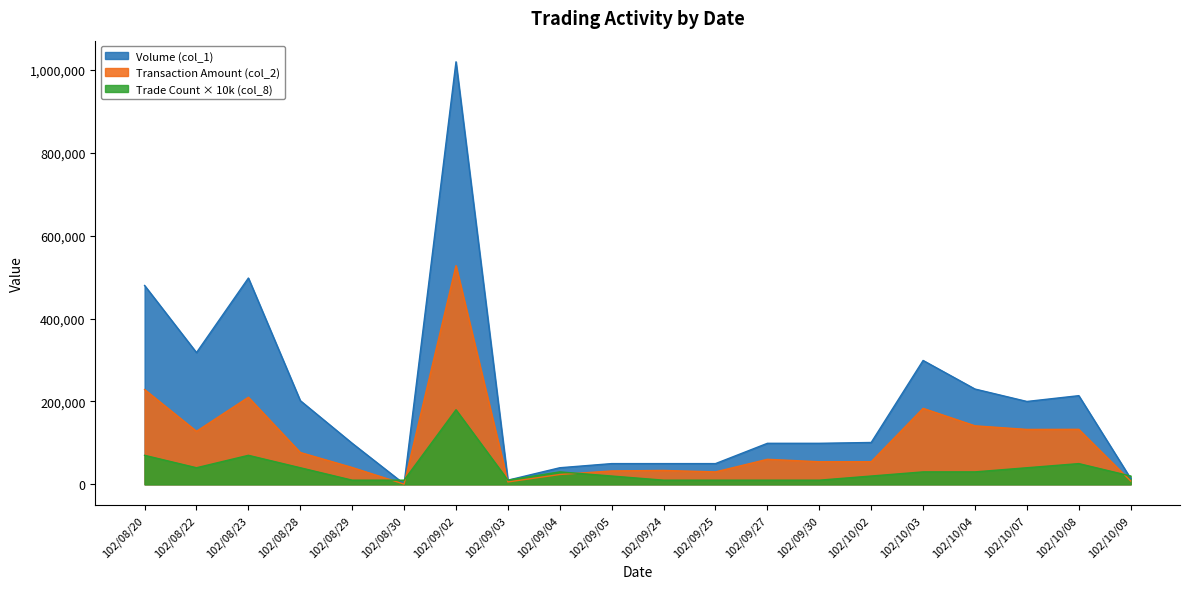

At how many categories does at least one series exceed 340232?

3